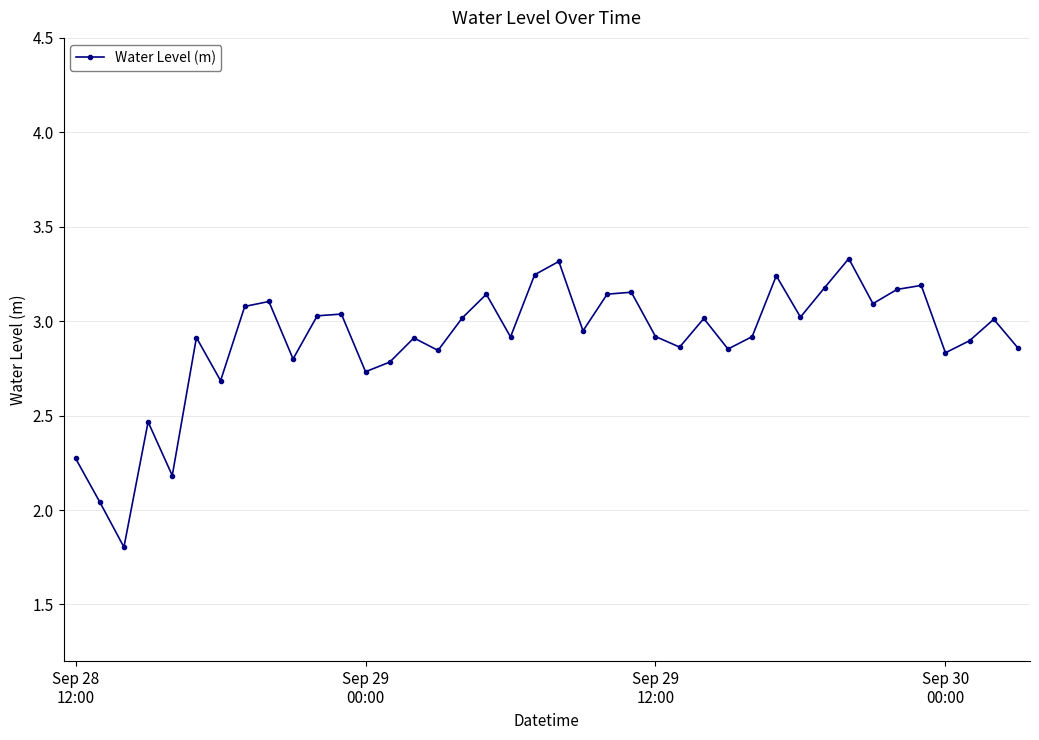

How many interior local valleys (lower than both neighbors) does the data have?

13